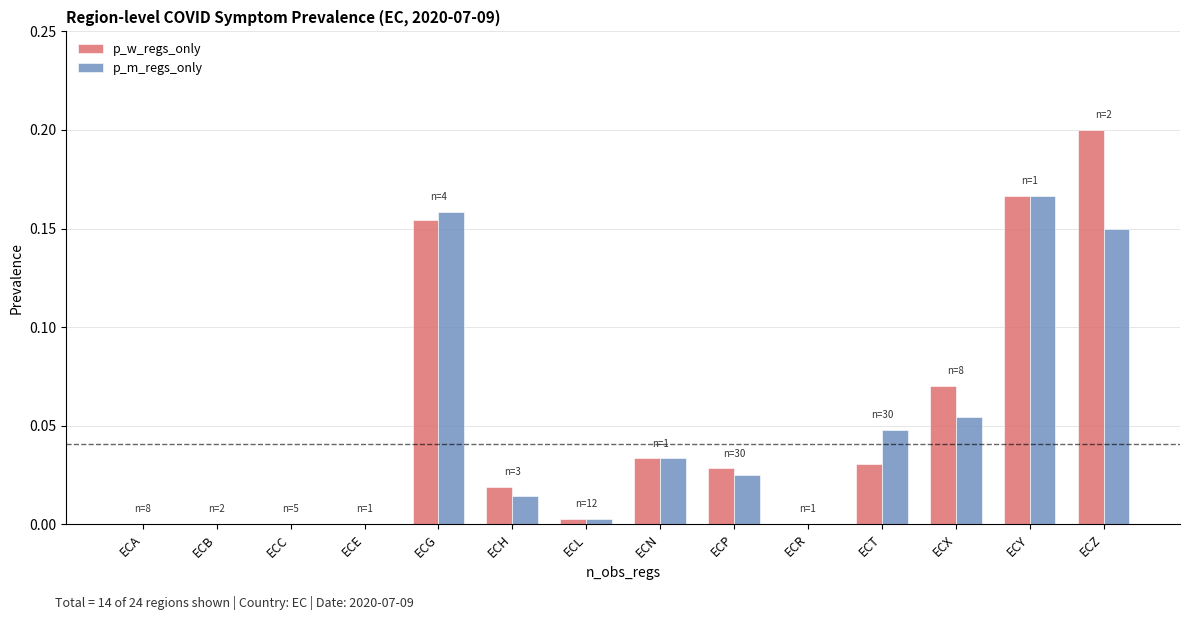

The value of p_w_regs_only at ECY is 0.0. True or false?

False